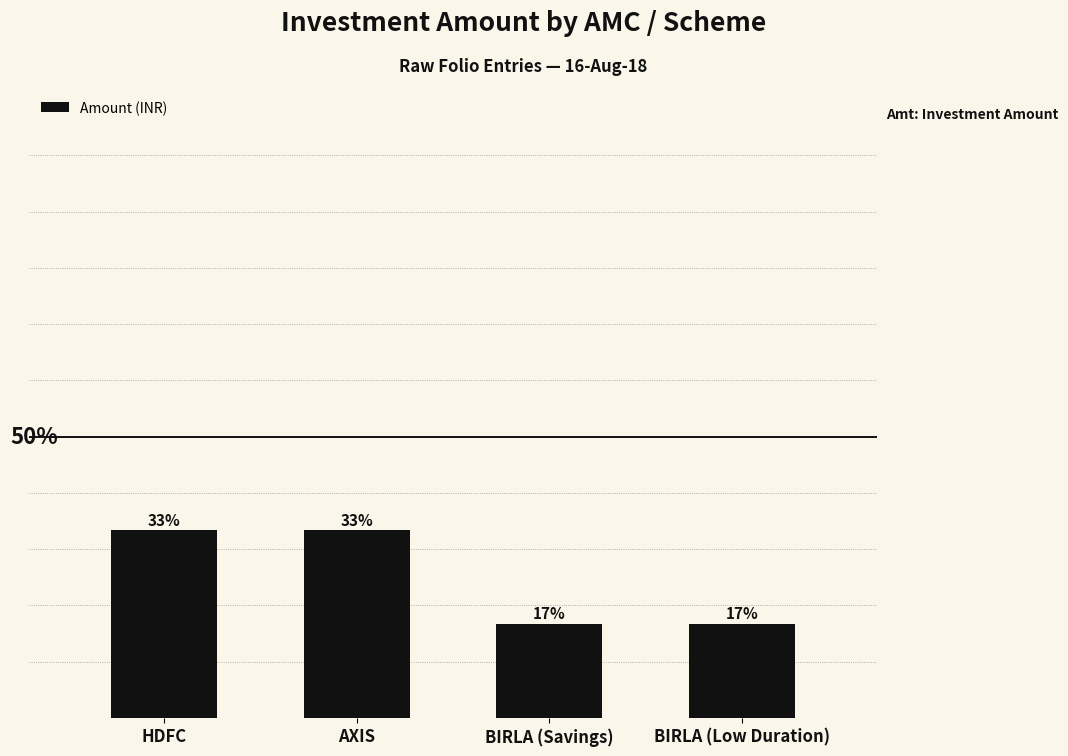

Does the chart contain any negative values?

No